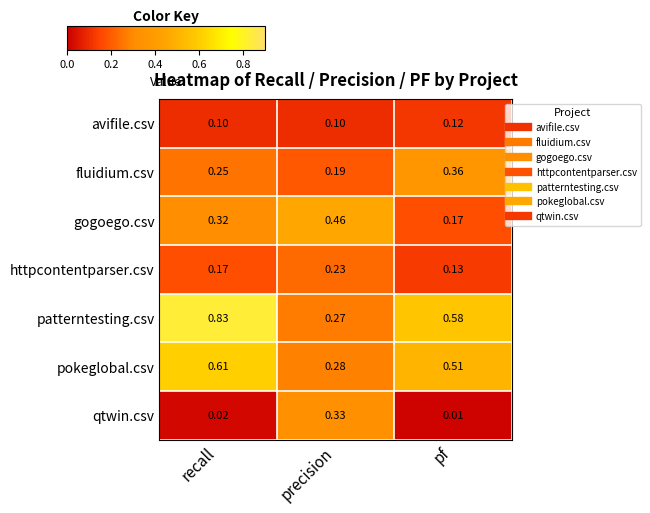

At which label does gogoego.csv reach its peak?

precision